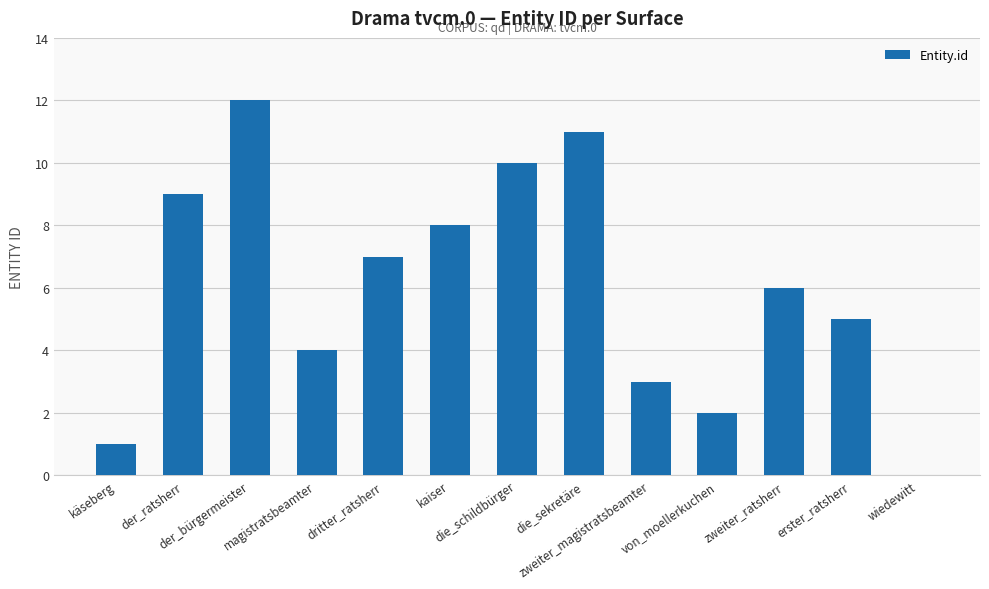

What is the greatest value displayed?

12